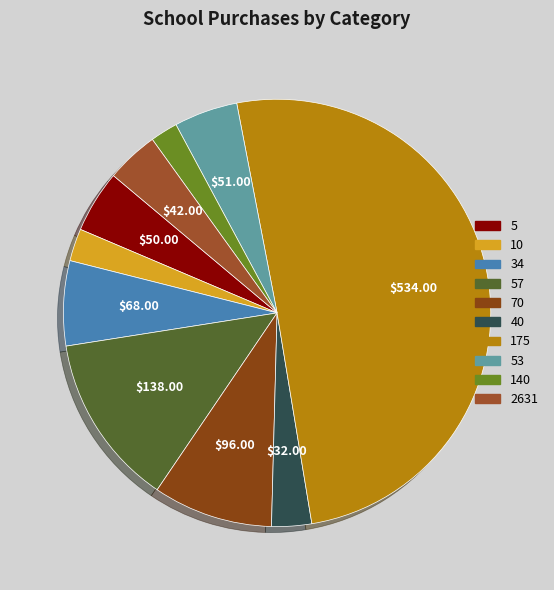

Which slice is the smallest?

140